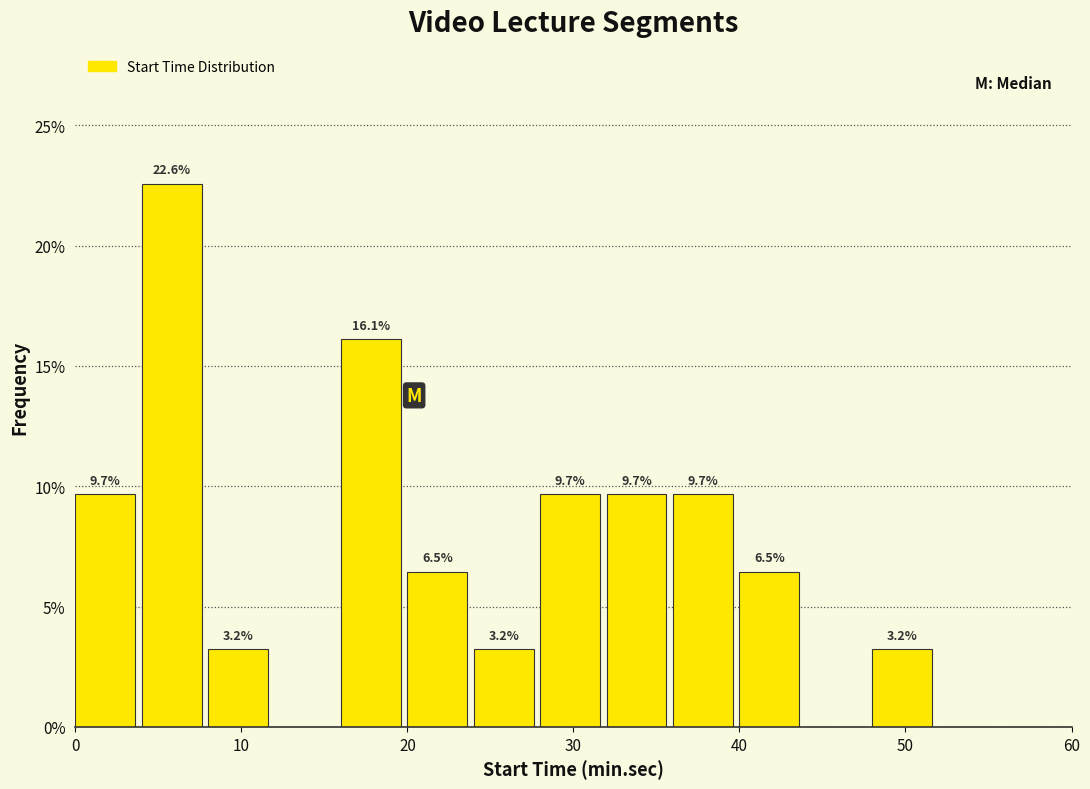

Which range on the x-axis has the tallest bar?

4 to 8